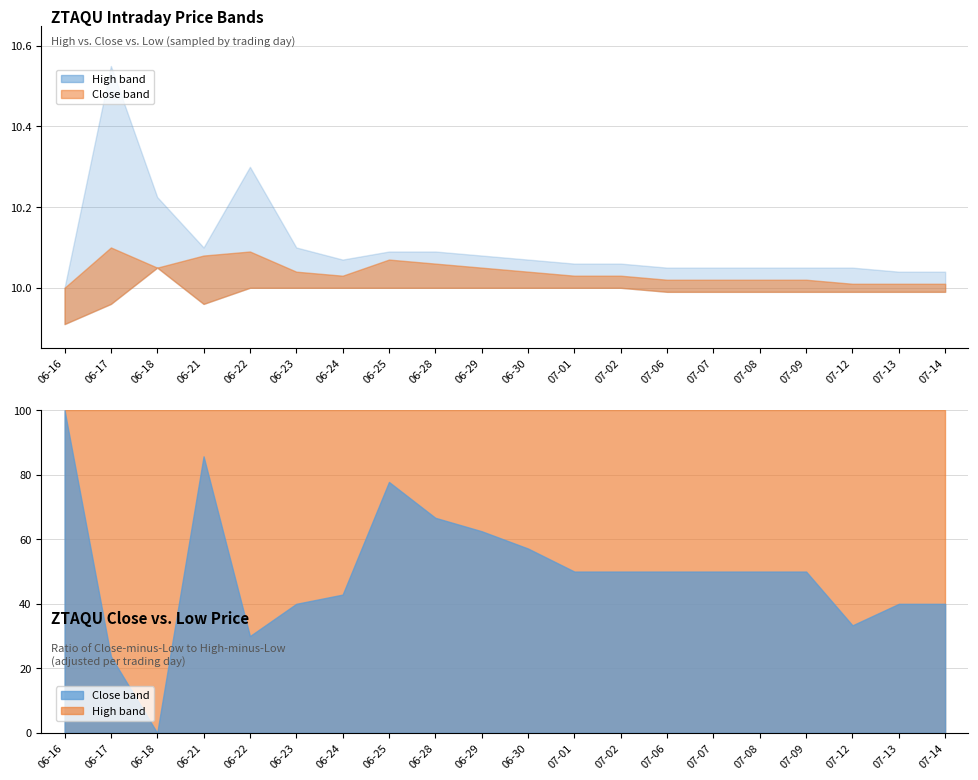

Does the chart display data point markers on the line(s)?

No